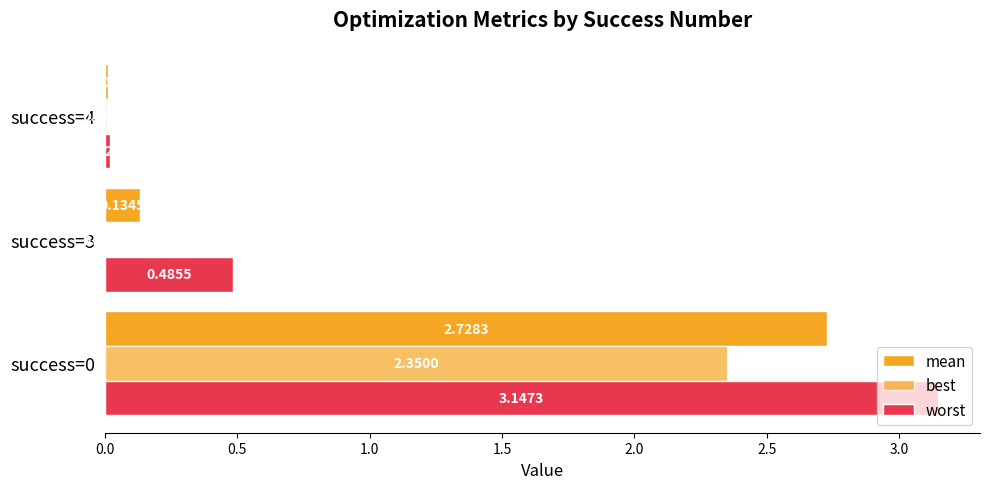

How many distinct data groups are displayed?

3